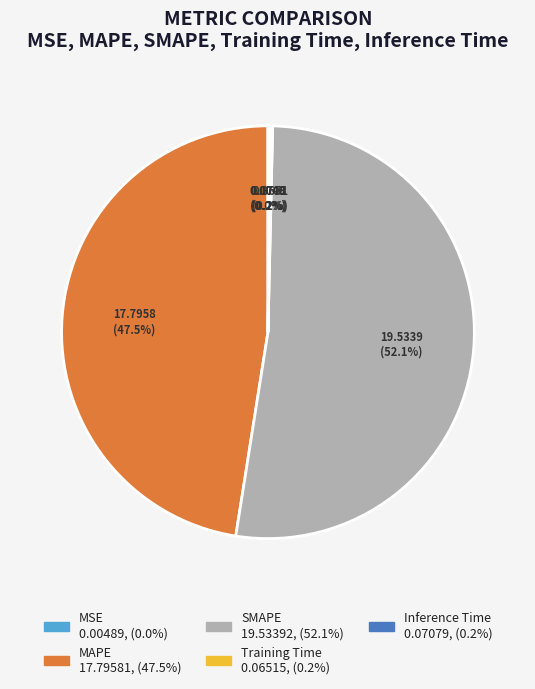

Does any single category account for the majority?

Yes